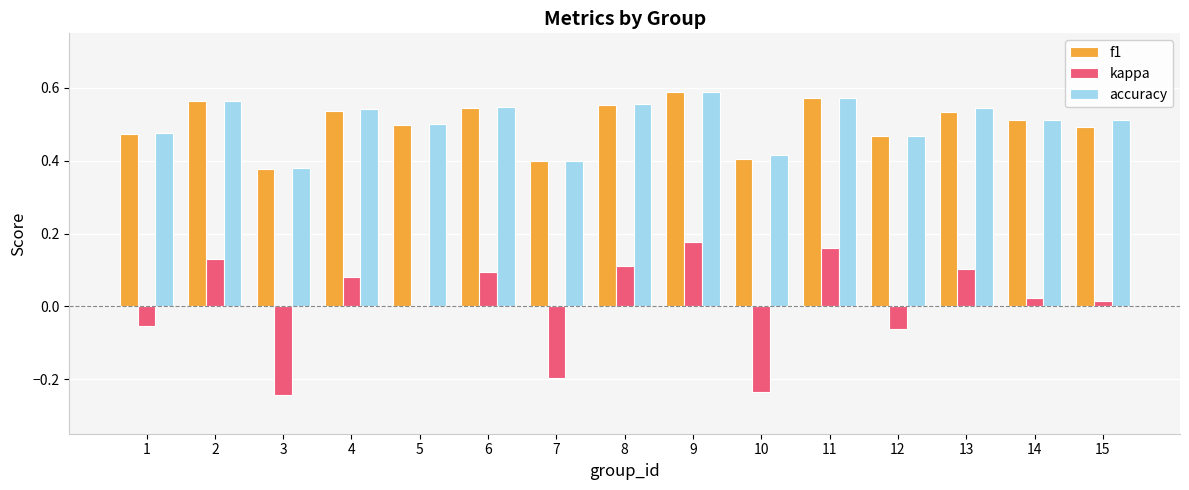

How many groups of bars are there?

15